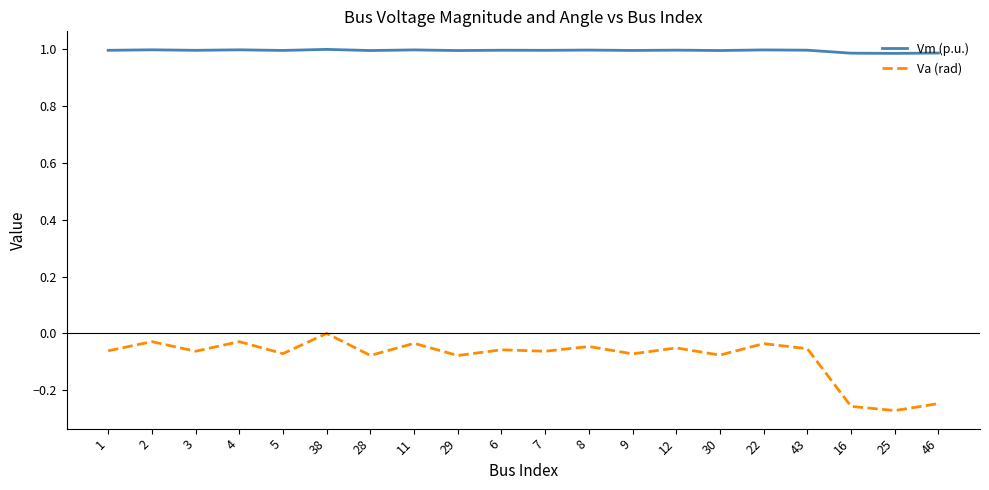

What is the total value across all series at 5?

0.9